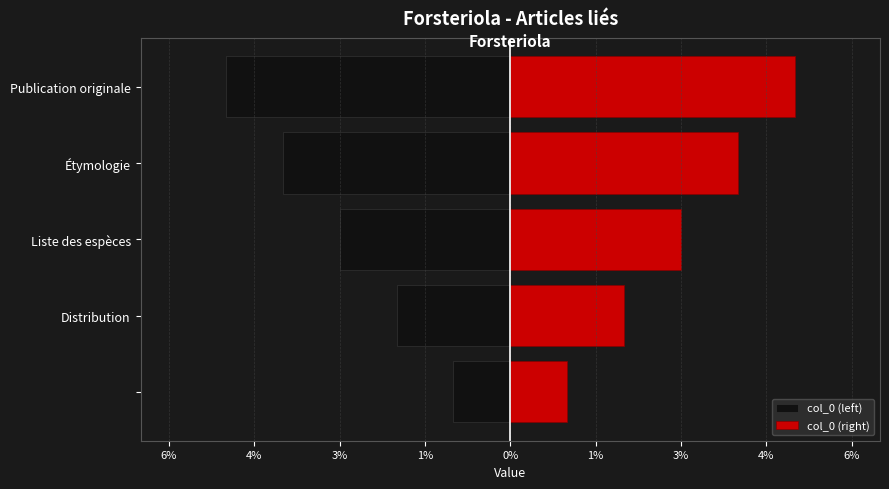

Count the number of data series in this chart.

2